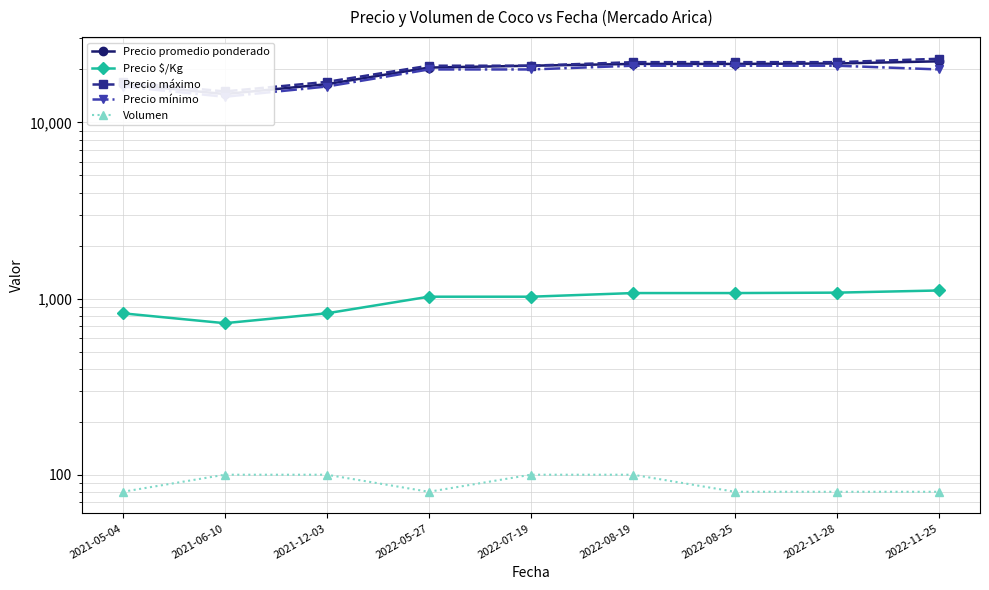

The value of Precio máximo at 2021-12-03 is 17000. True or false?

True